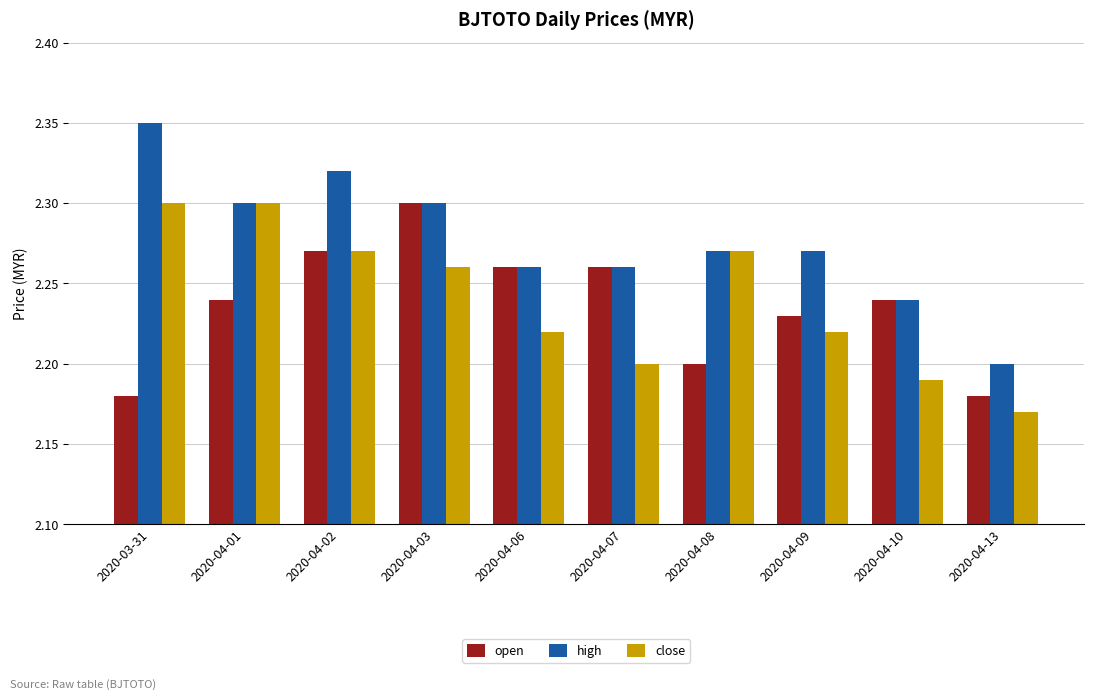

The value of open at 2020-04-13 is 1.3. True or false?

False